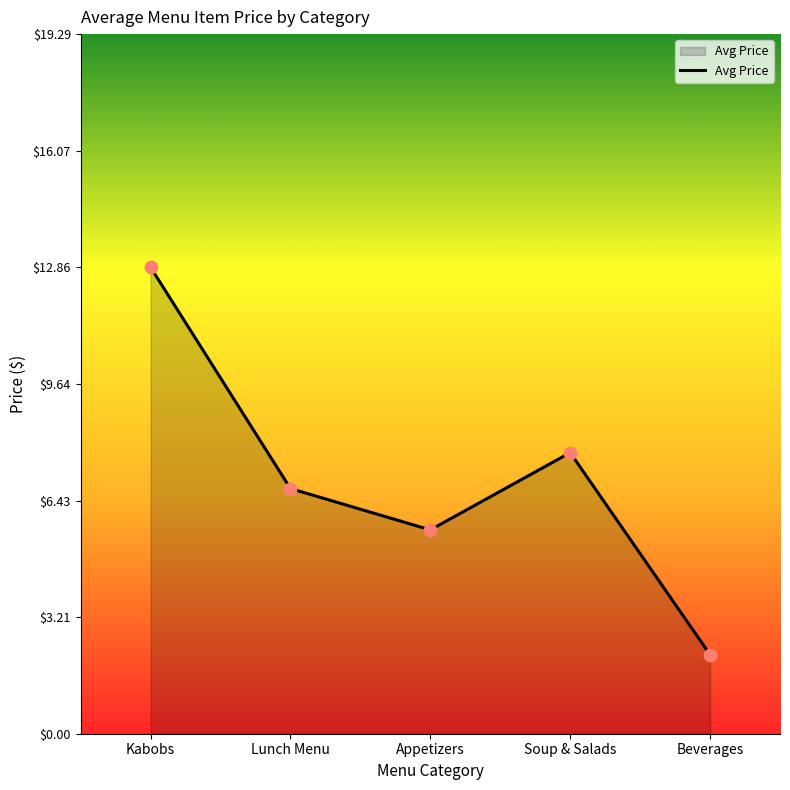

Between Kabobs and Beverages, which is larger?

Kabobs